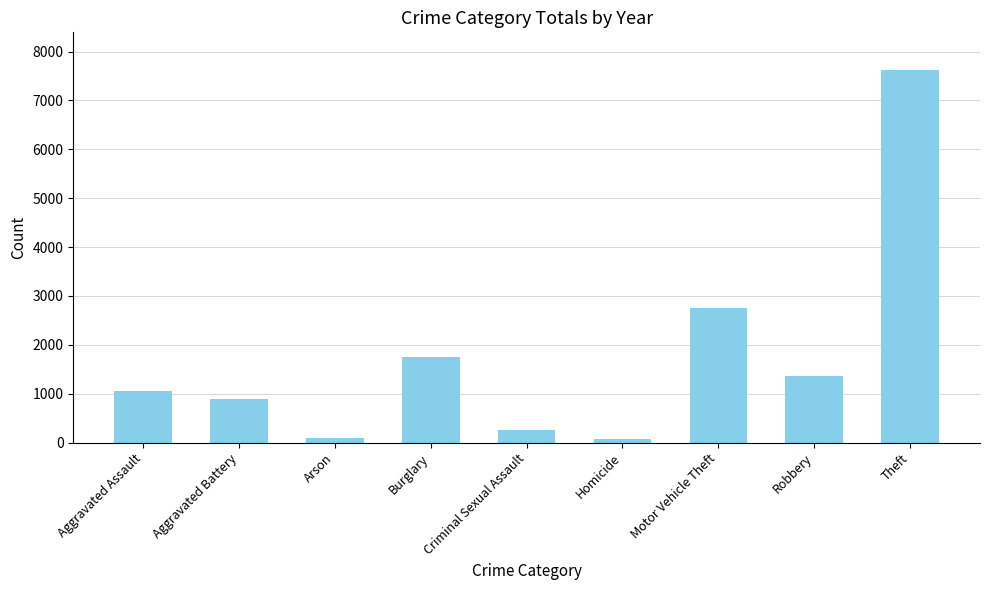

The value at Aggravated Assault is 428. True or false?

False